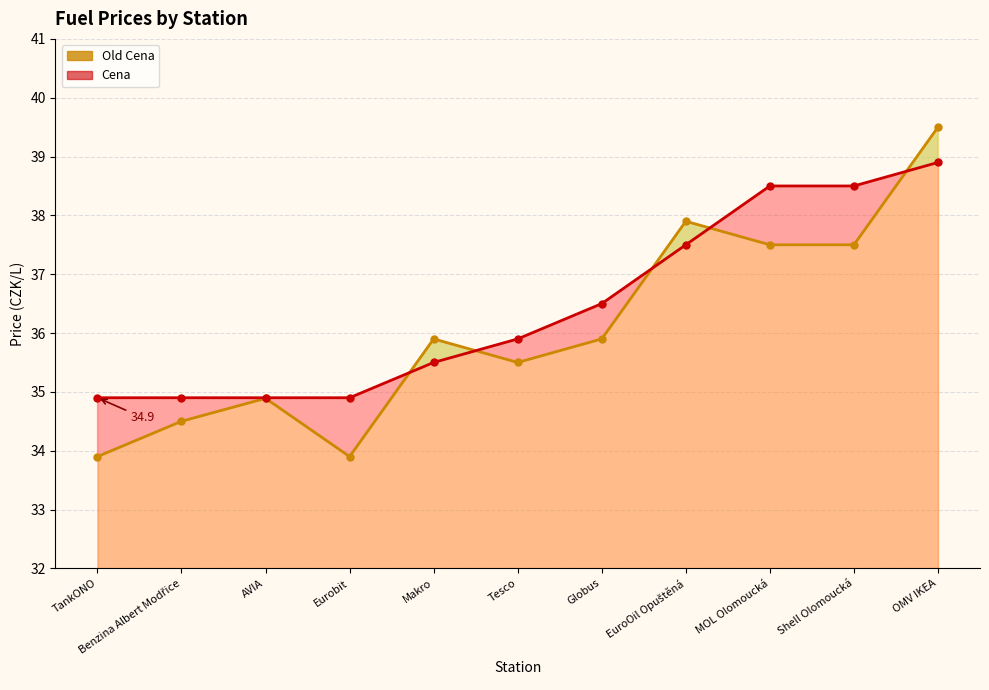

Reading right to left, list all the values displayed in this chart.

Old Cena (line): 39.5	37.5	37.5	37.9	35.9	35.5	35.9	33.9	34.9	34.5	33.9
Cena (line): 38.9	38.5	38.5	37.5	36.5	35.9	35.5	34.9	34.9	34.9	34.9